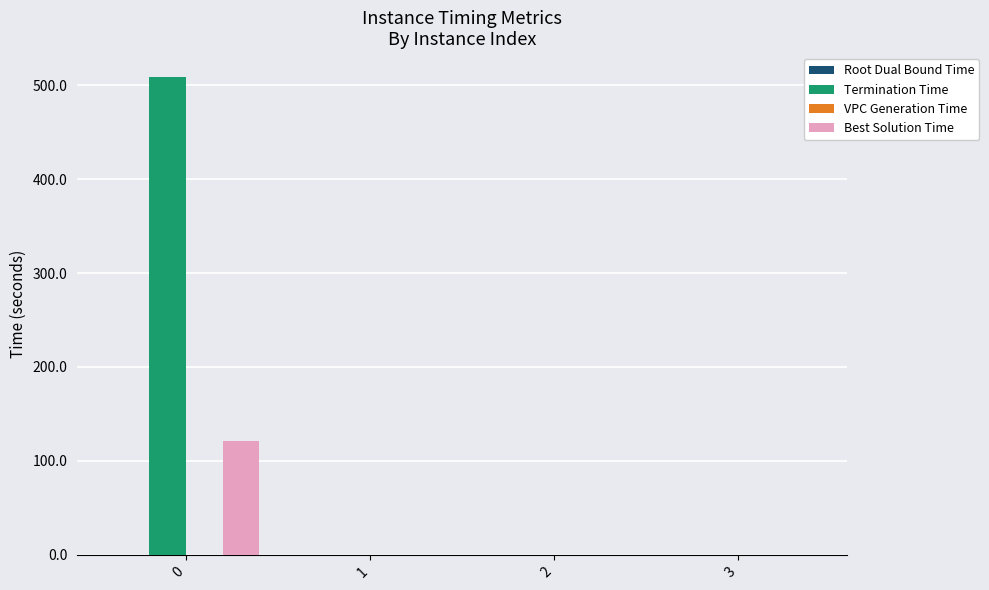

What is the average value of the Termination Time series?

127.2